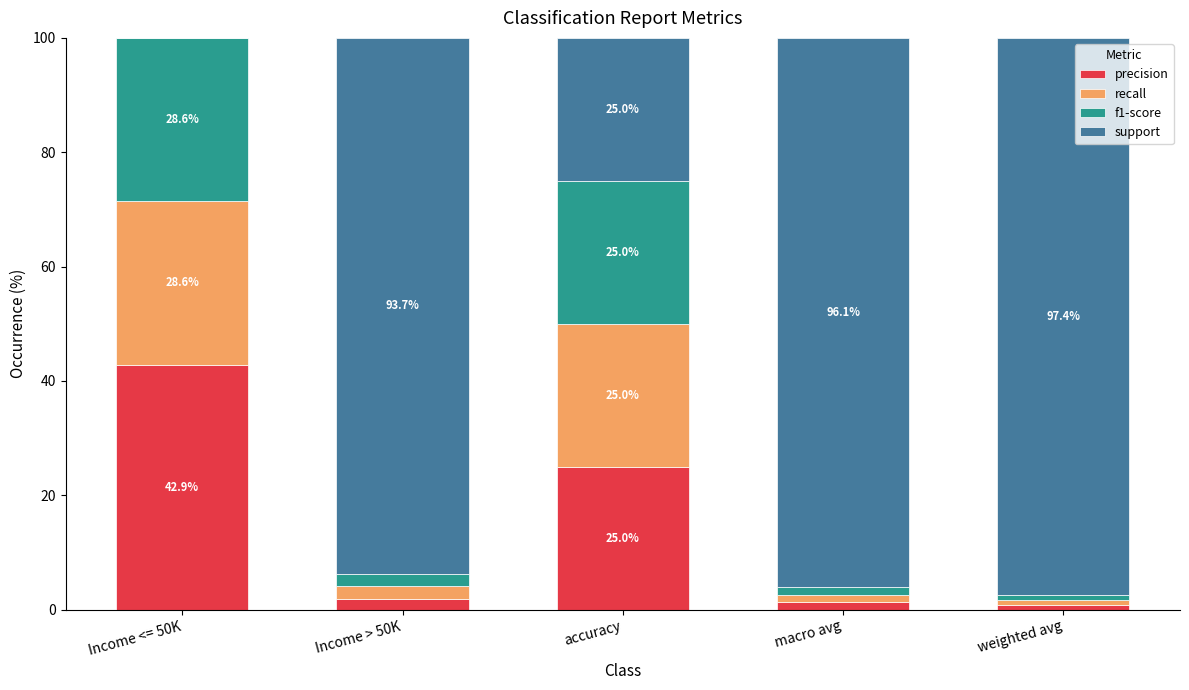

What is the total value across all series at macro avg?

100.0